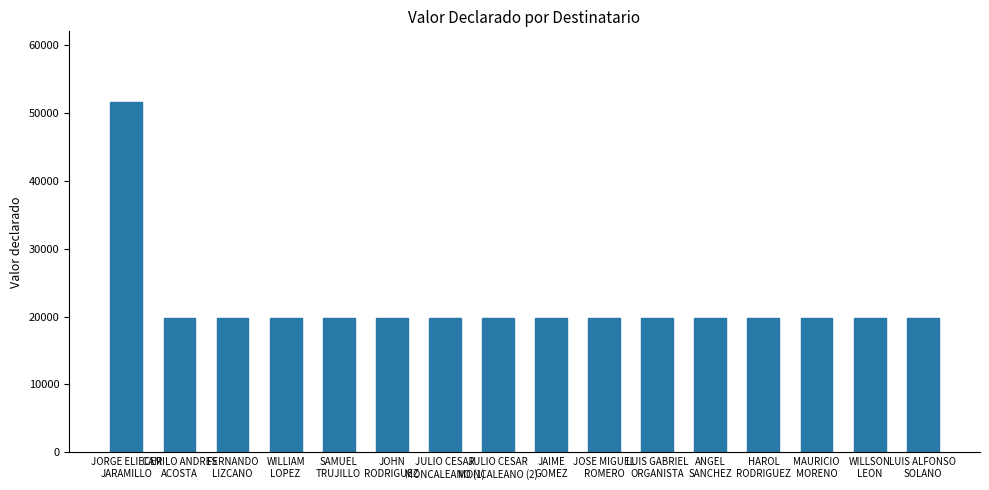

What is the minimum value shown in the chart?

19741